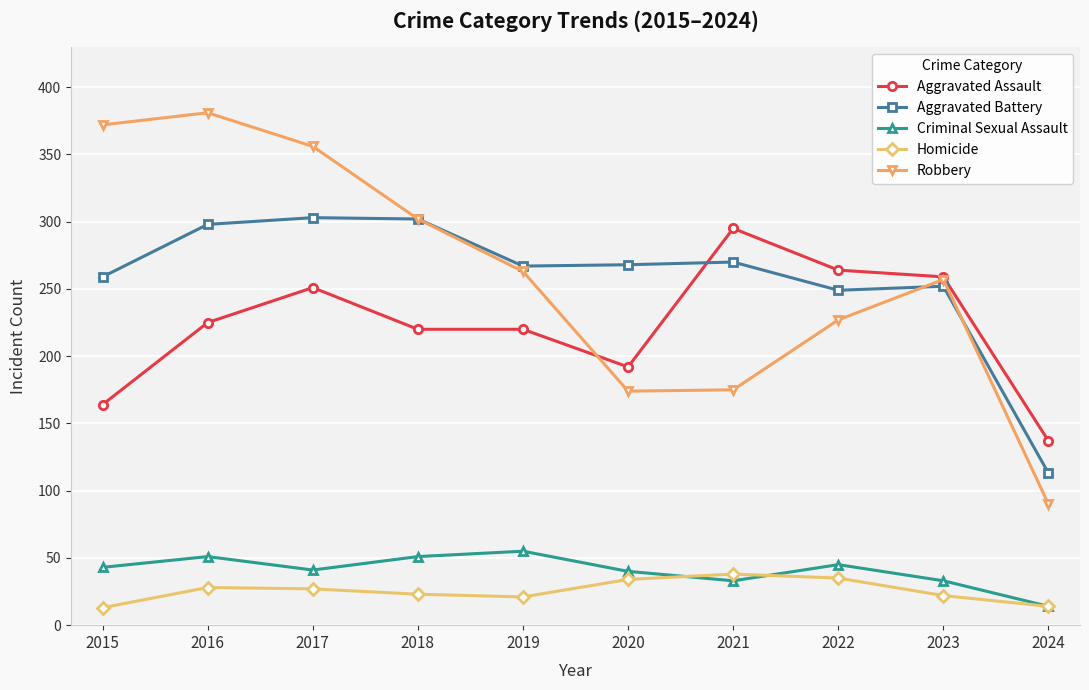

Rank the series at 2016 from lowest to highest value.

Homicide, Criminal Sexual Assault, Aggravated Assault, Aggravated Battery, Robbery